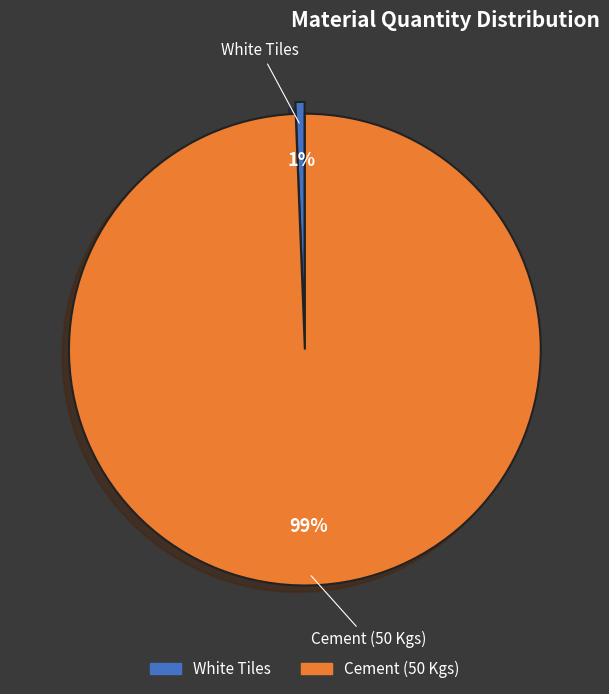

How many slices are in this pie chart?

2